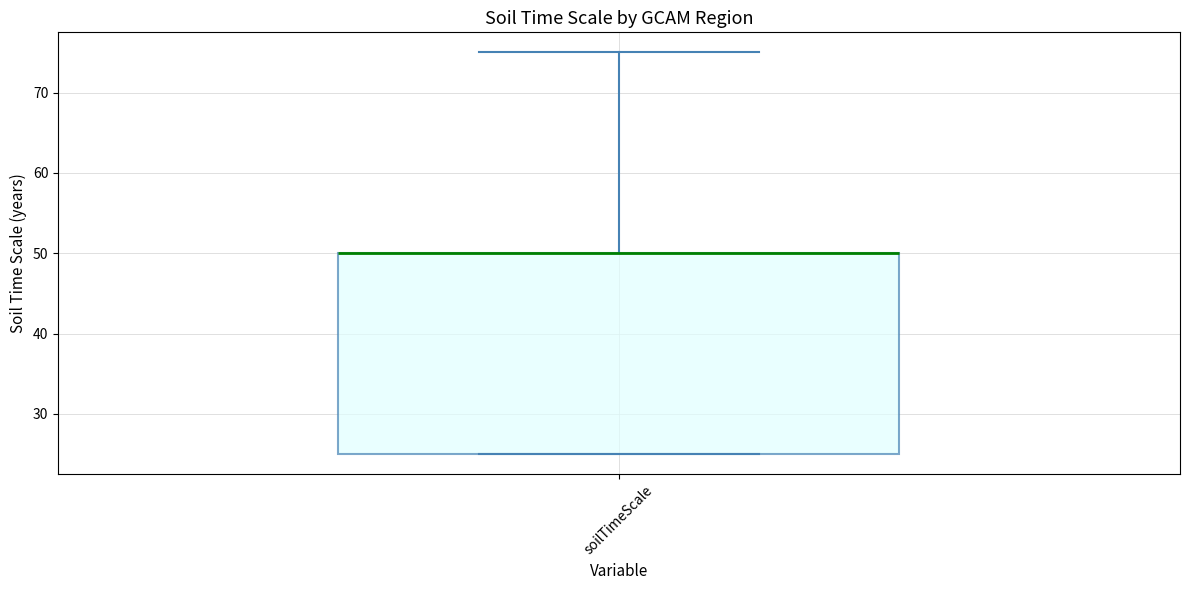

Where is the lower edge of the box for soilTimeScale on the y-axis? The values are not printed on the chart, so give them approximately, as read against the axis.

25